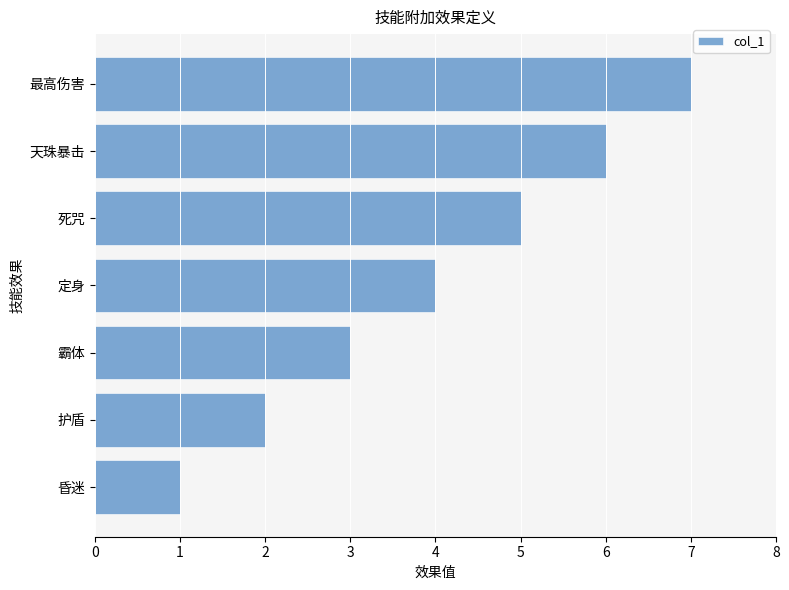

How many categories are shown in the chart?

7